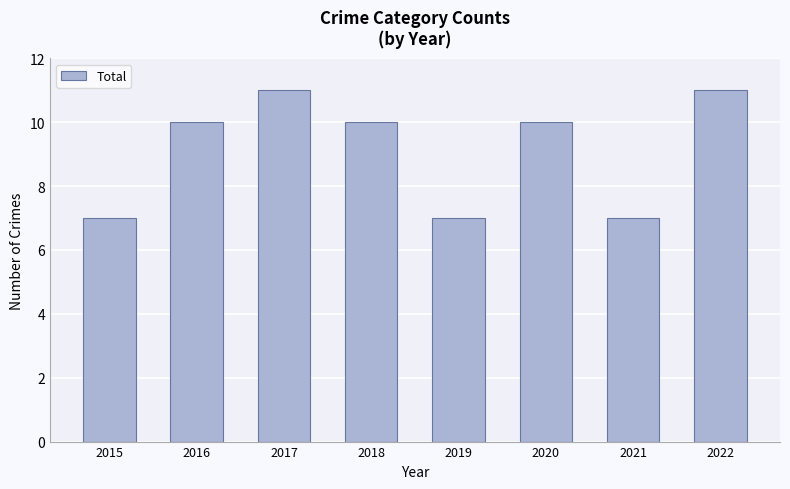

What is the value of the 7th bar from the left?

7